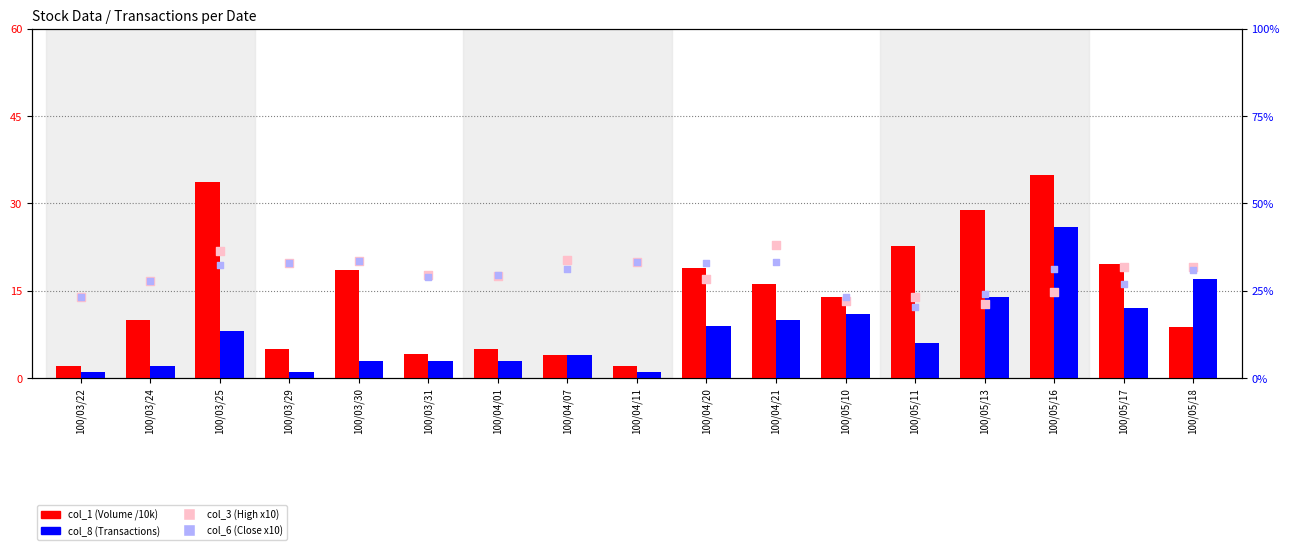

Is the value of col_3 (High x10) at 100/03/22 greater than the value of col_1 (Volume /10k) at 100/05/11?

No